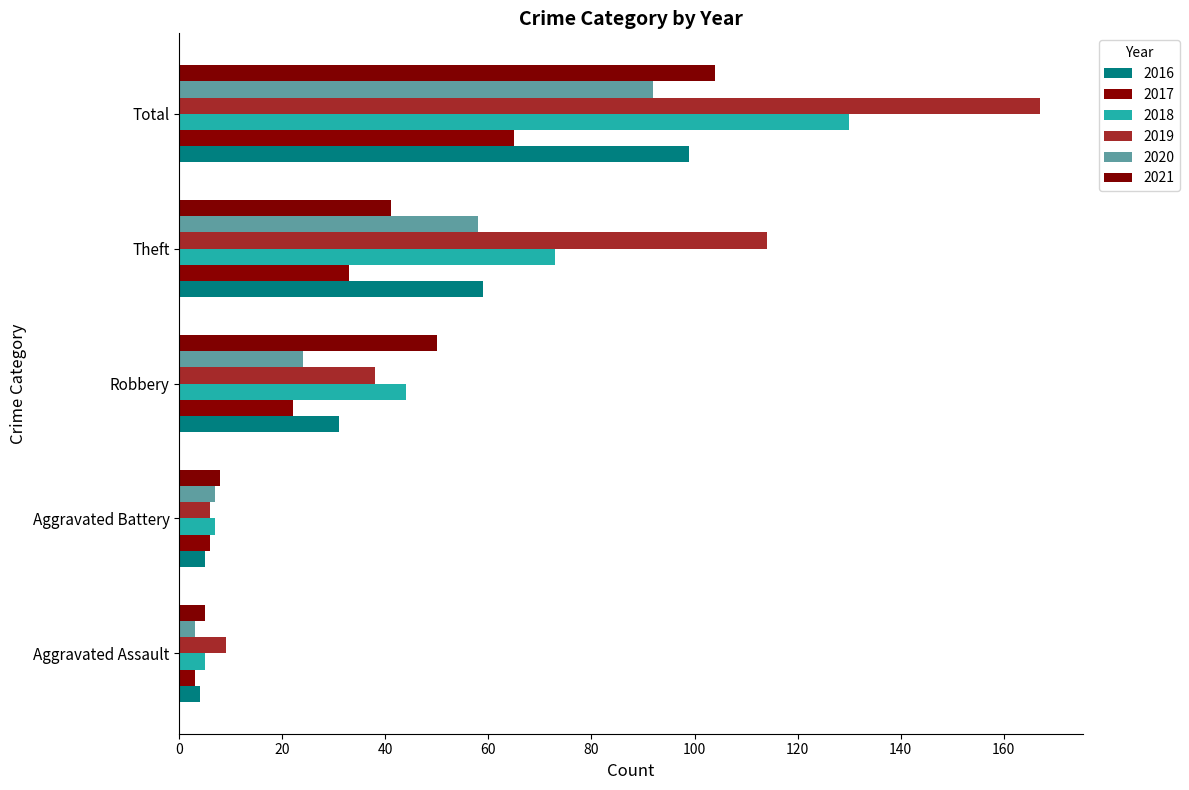

What is the approximate value of 2016 at Aggravated Assault, to the nearest 5?

5